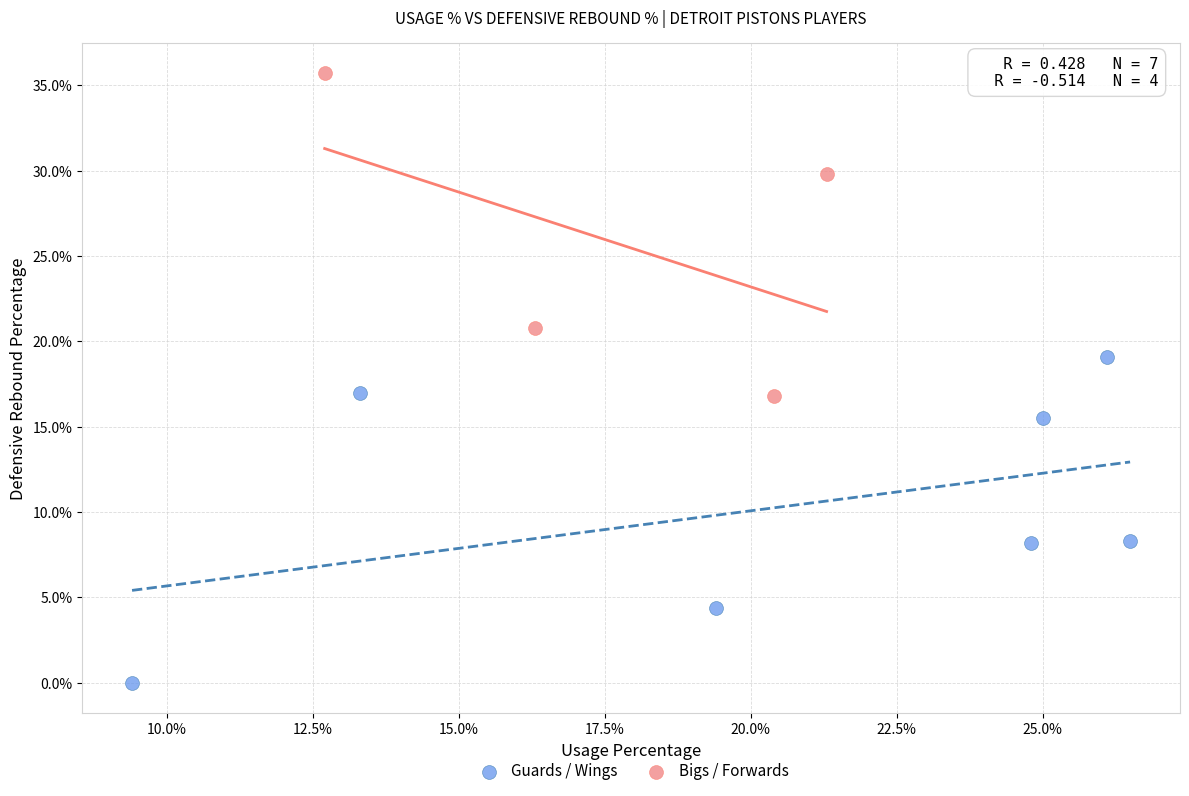

Which series contains the lowest Y value?

Guards / Wings